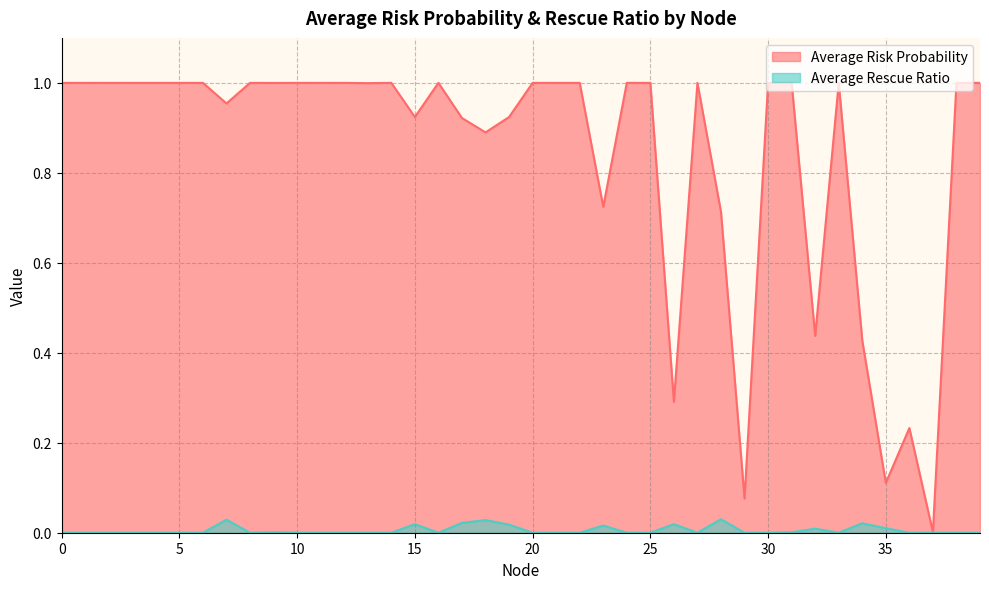

Between 1 and 8, which is larger?

1